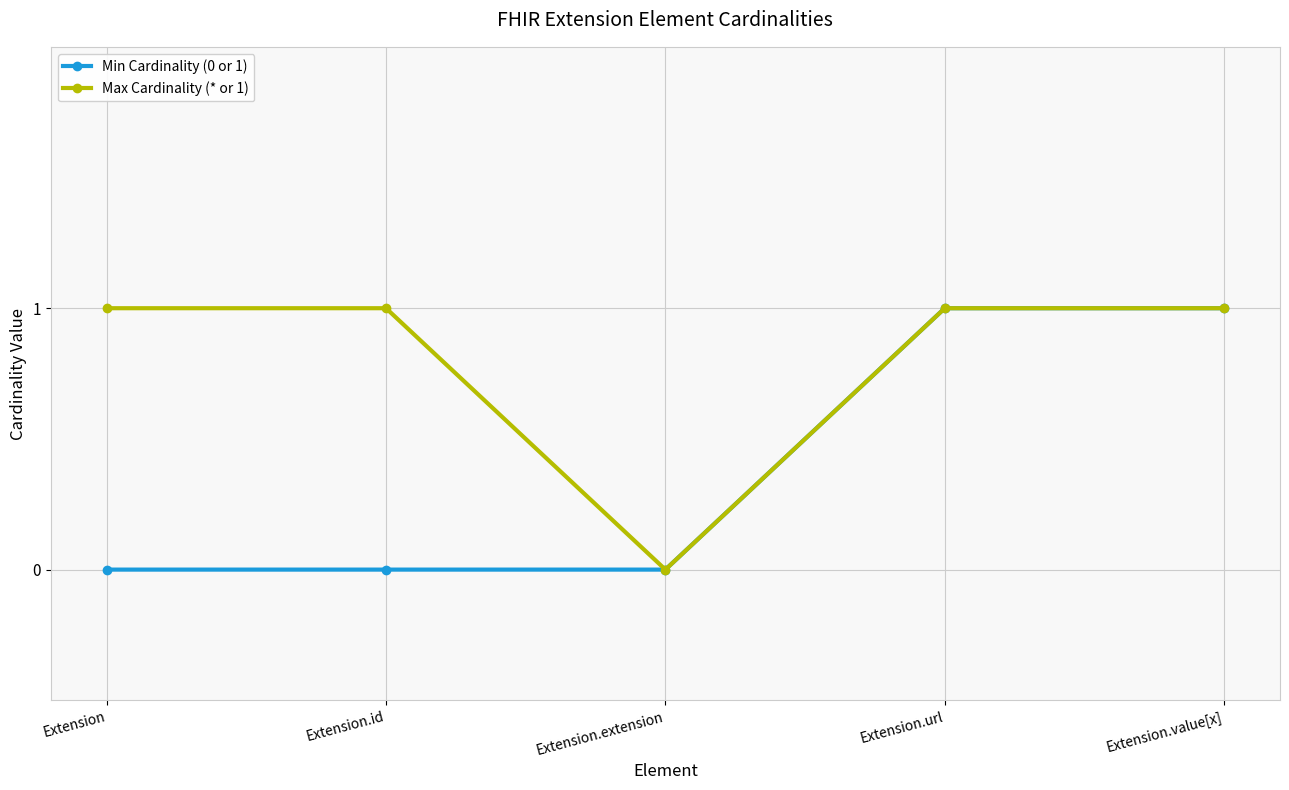

How many categories are shown in the chart?

5